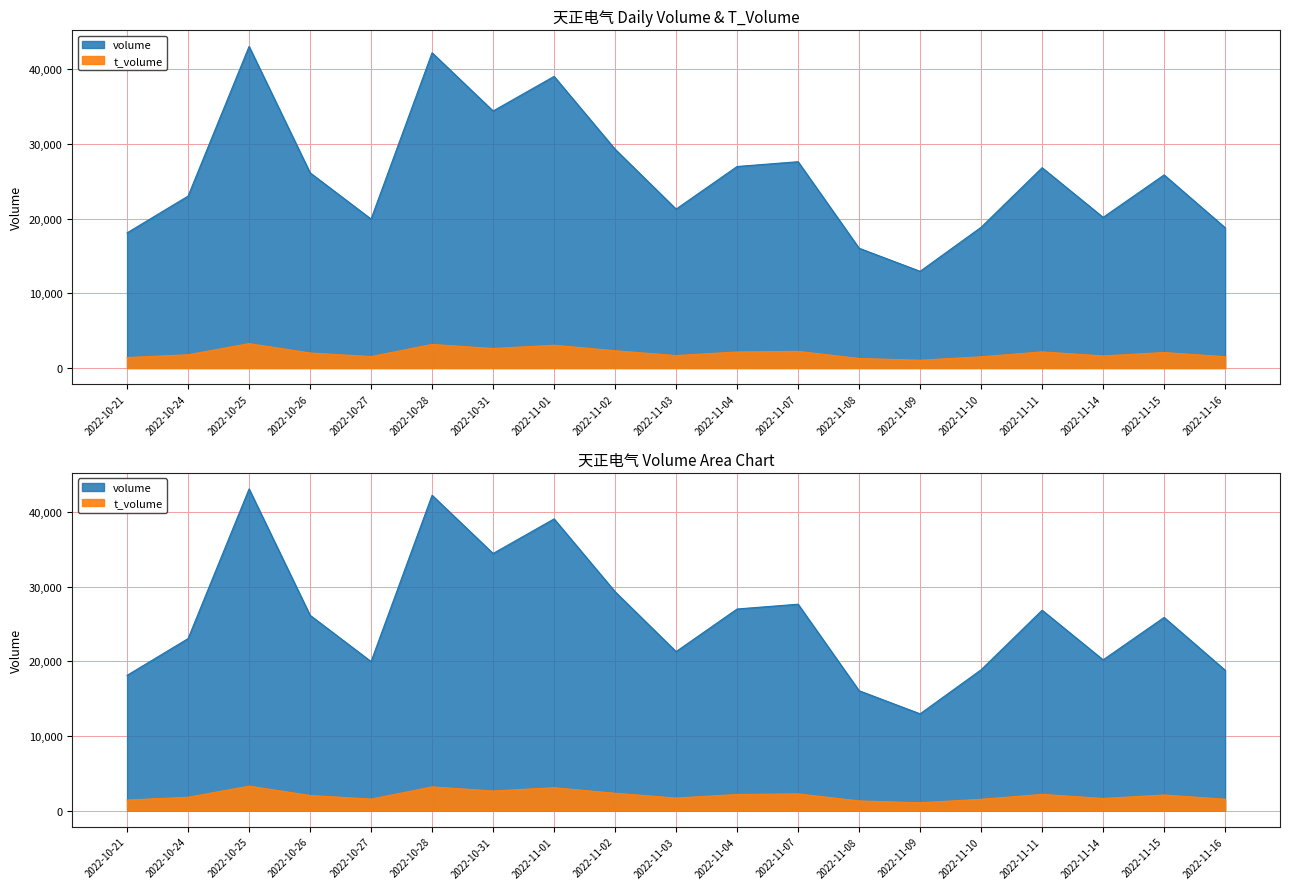

The volume series shows 9142 at 2022-11-11. True or false?

False